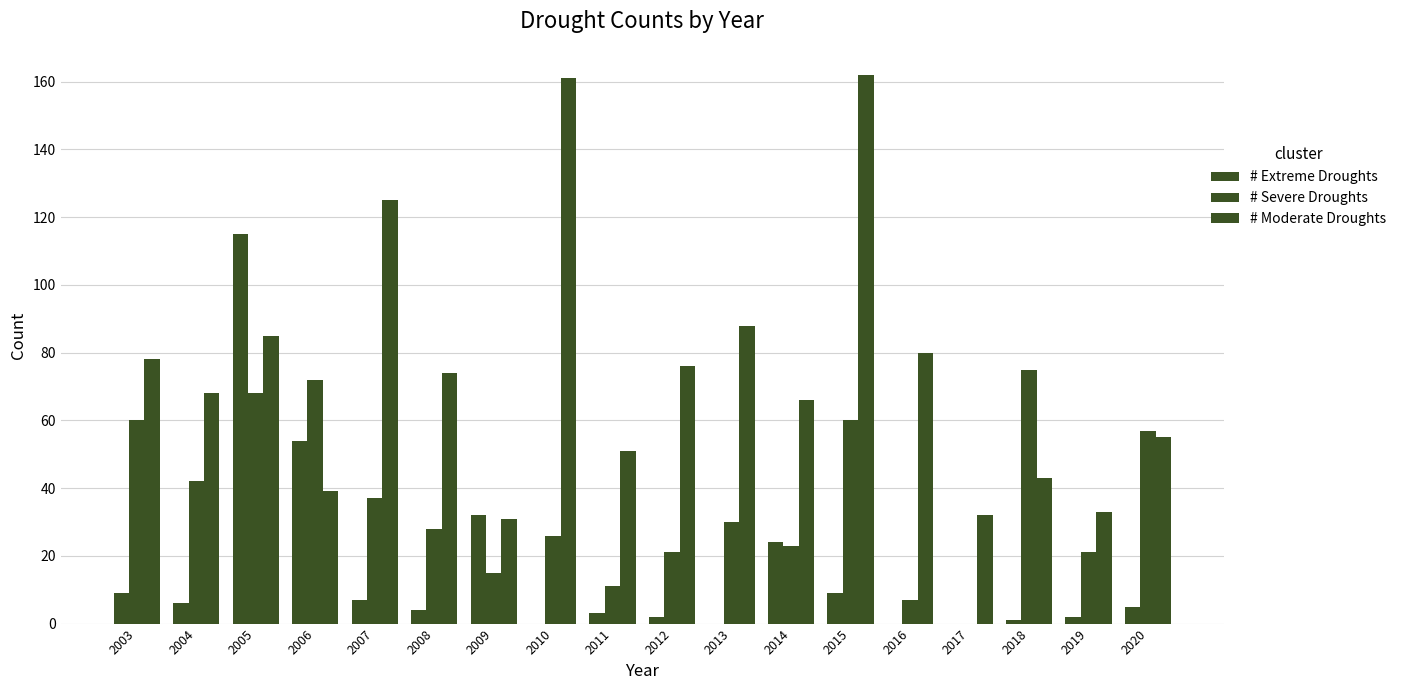

Does the chart contain stacked bars?

No